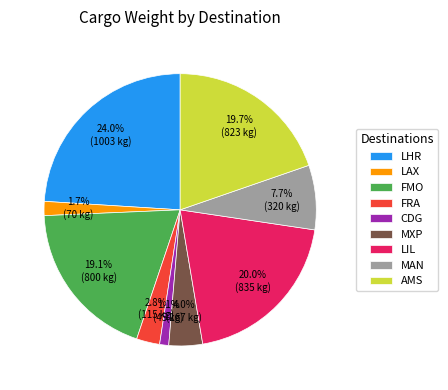

To the nearest percent, what is the difference between the largest and smallest slice percentages?

23%